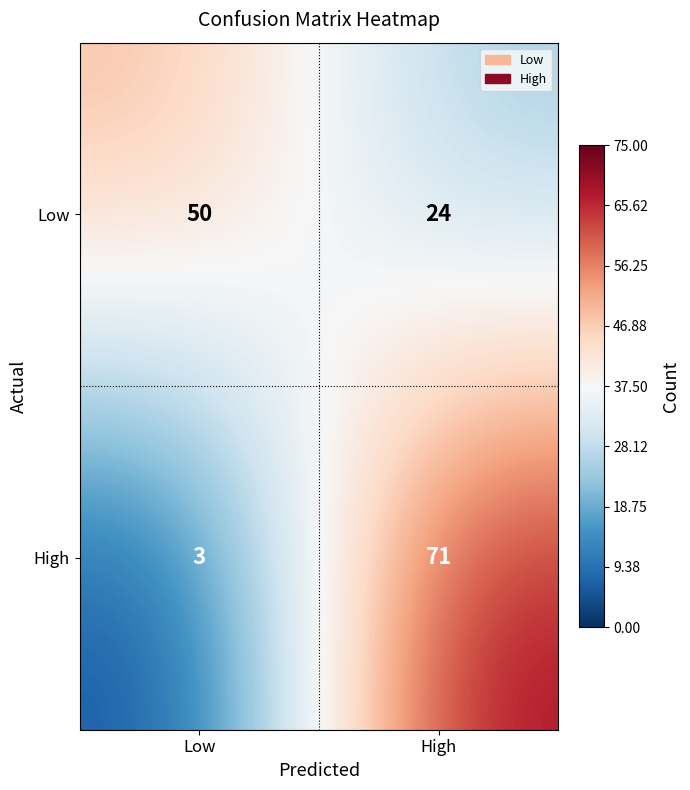

What is the total value across all series at High?

95